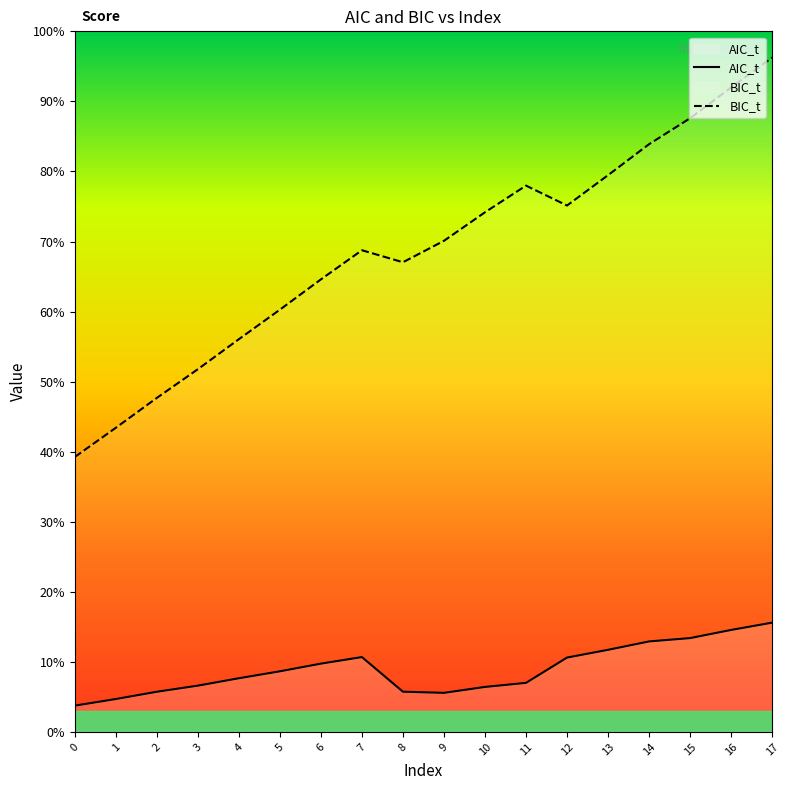

In BIC_t, how many points are lower than both neighbors (excluding endpoints)?

2